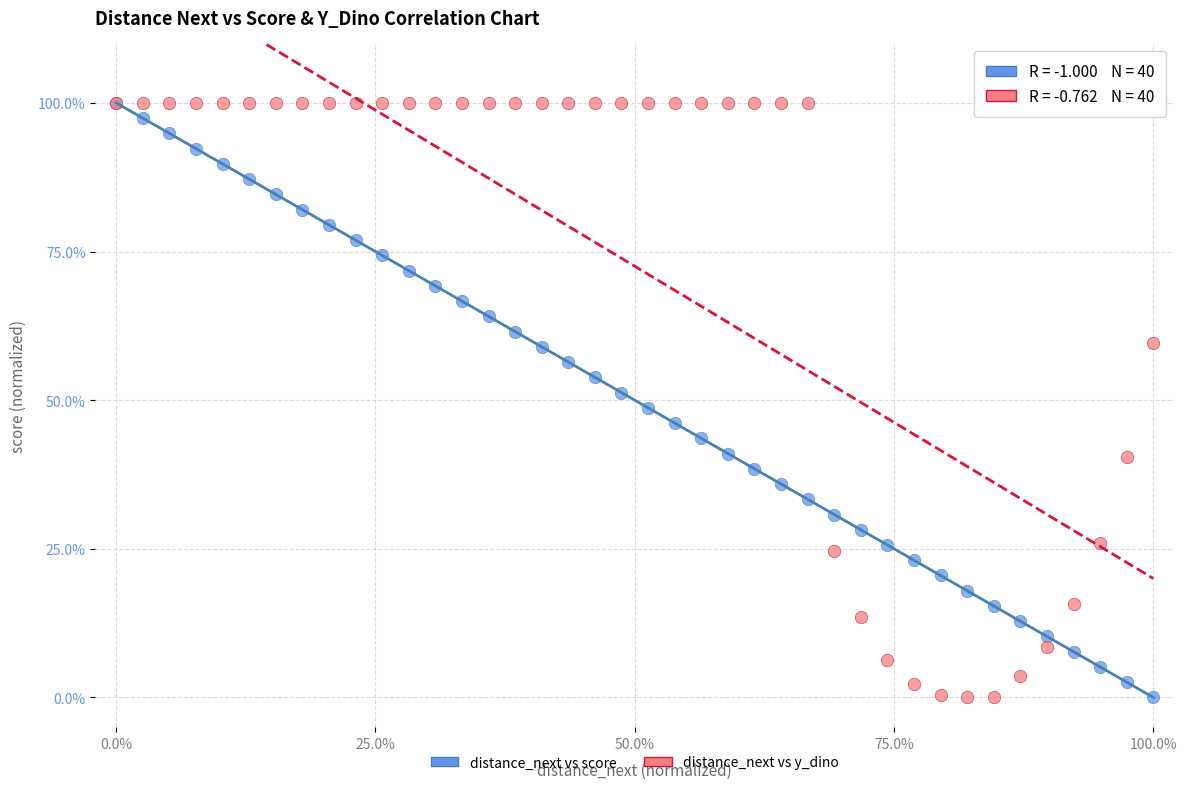

What are all the series names shown in the legend?

distance_next vs score, distance_next vs y_dino